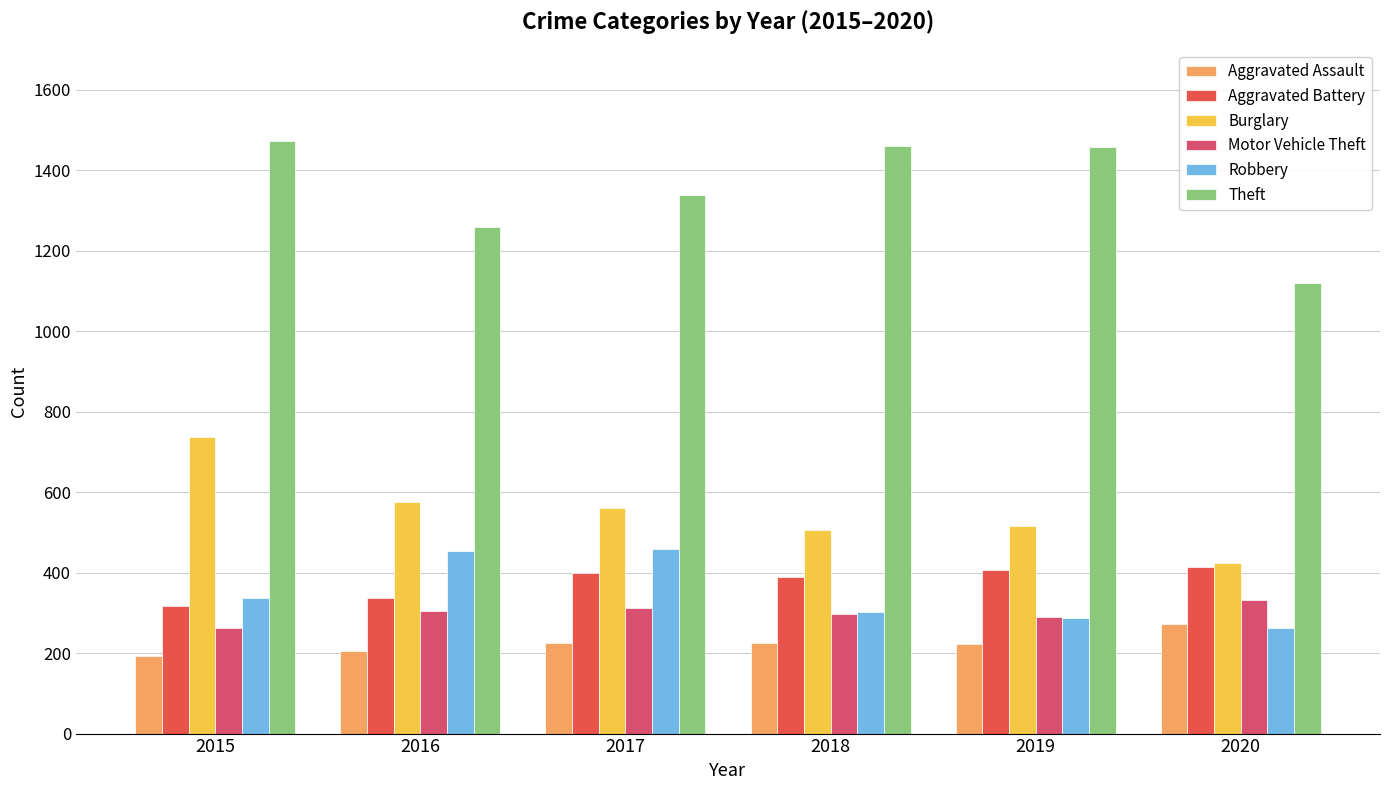

What is the average value of the Aggravated Battery series?

377